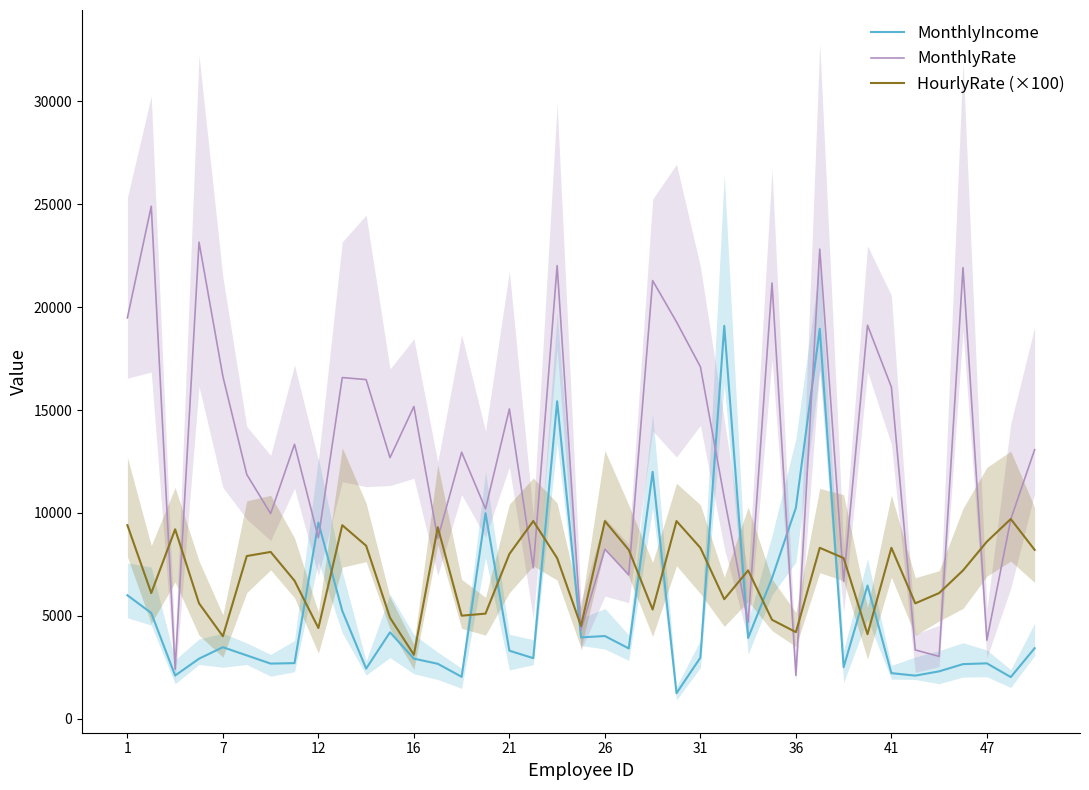

Which series has the largest range (max minus min)?

MonthlyRate